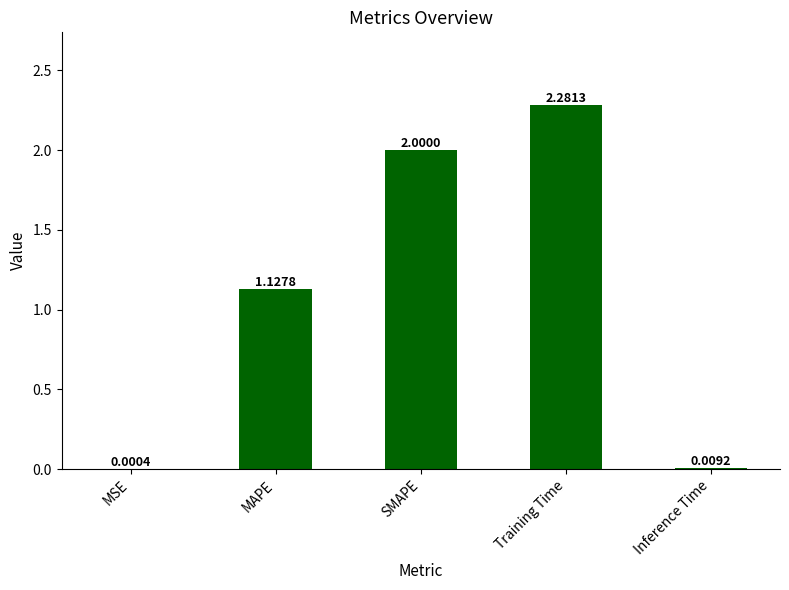

Where is the data nearest to the value 1?

MAPE